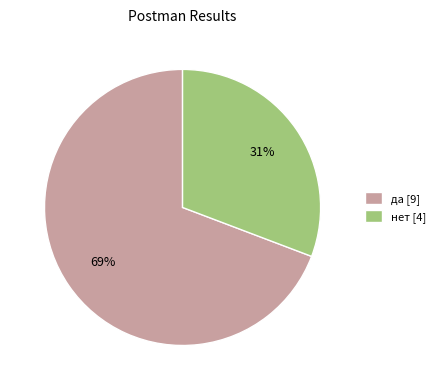

To the nearest percent, what percentage of the pie is нет?

31%